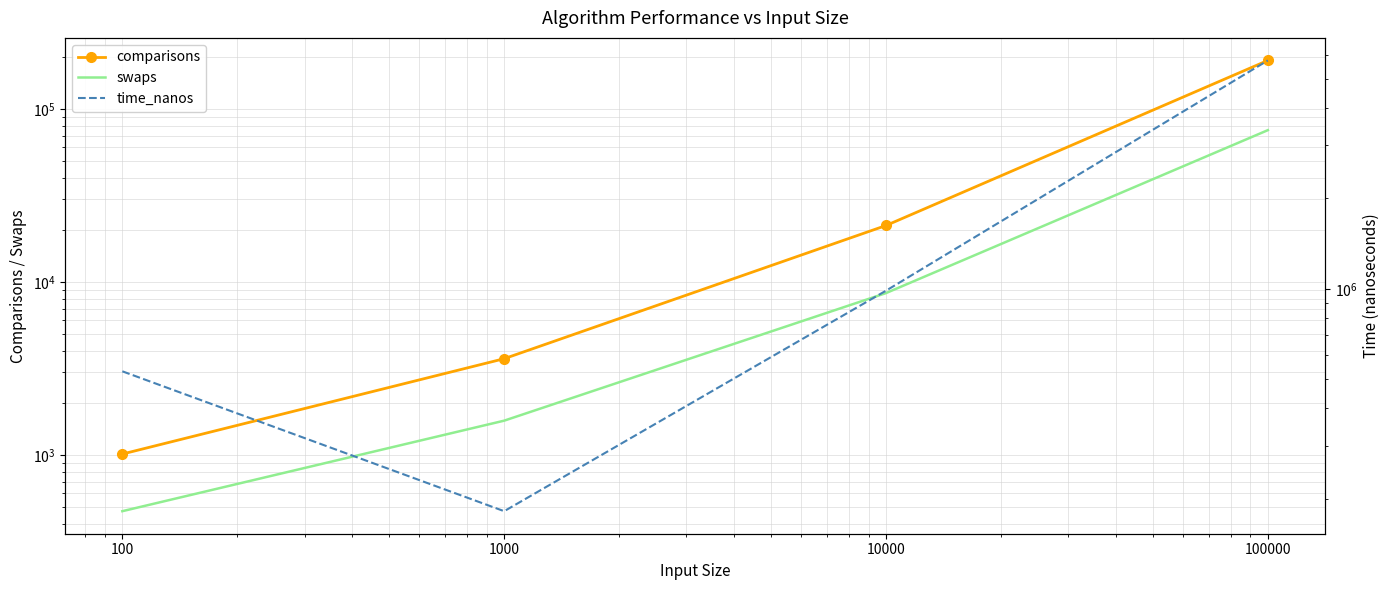

What is the difference between the second highest and minimum values in the comparisons series?

20179